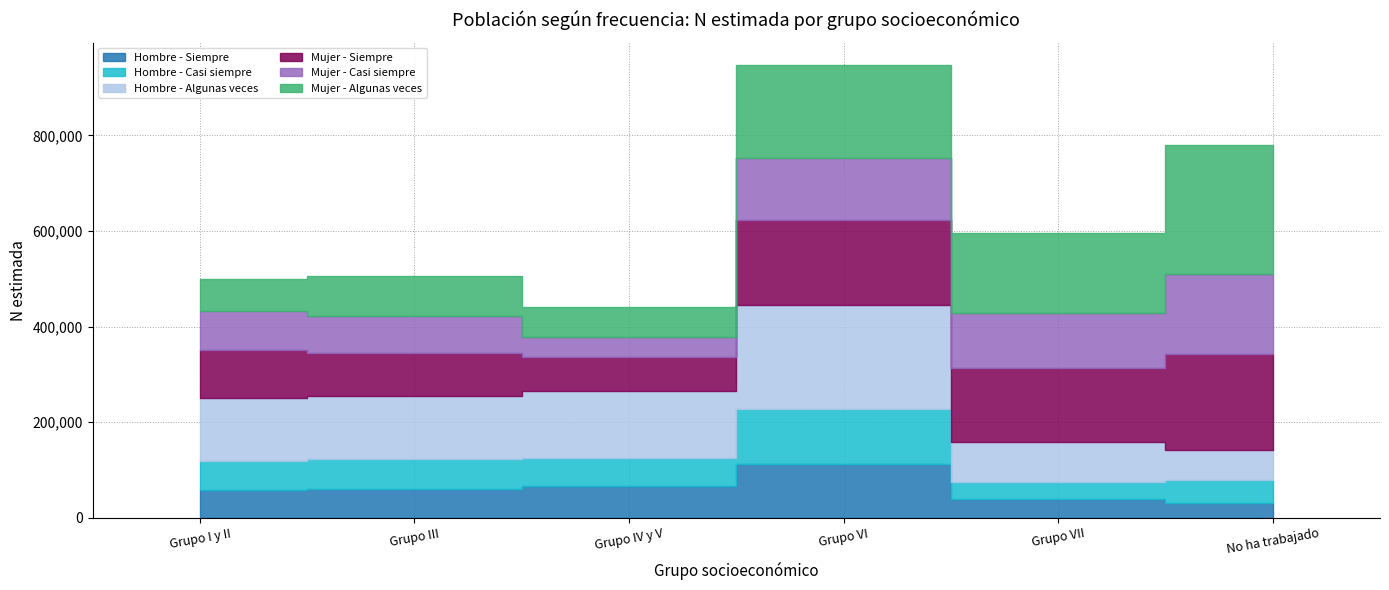

The value of Hombre - Siempre at Grupo I y II is 57385. True or false?

True